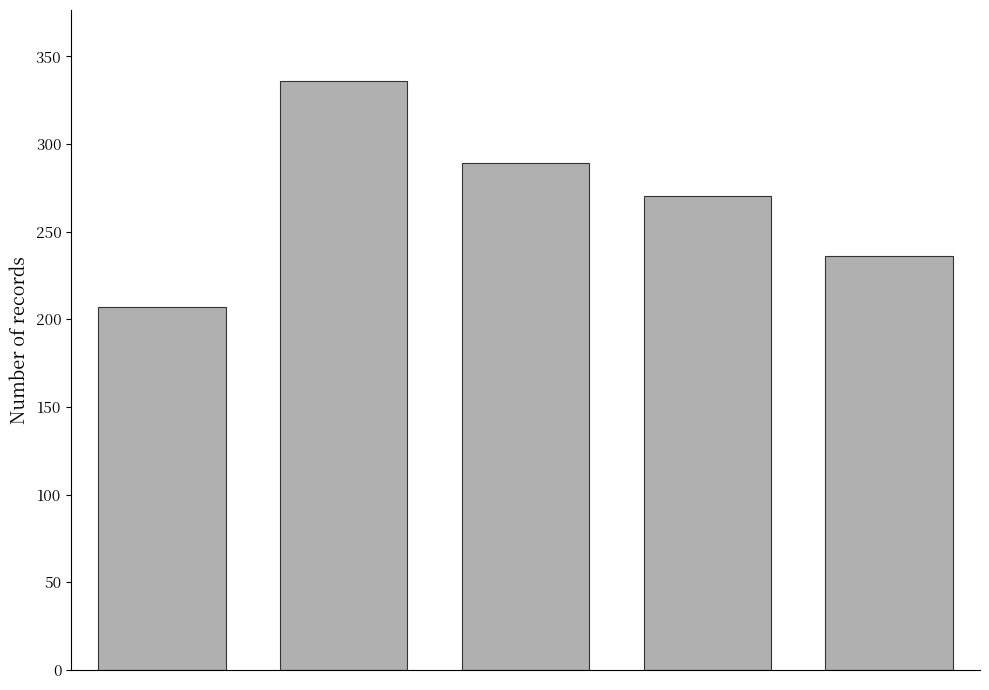

Reading right to left, what are all the values shown in this chart?

236.1	270.2	289.4	336.1	207.0